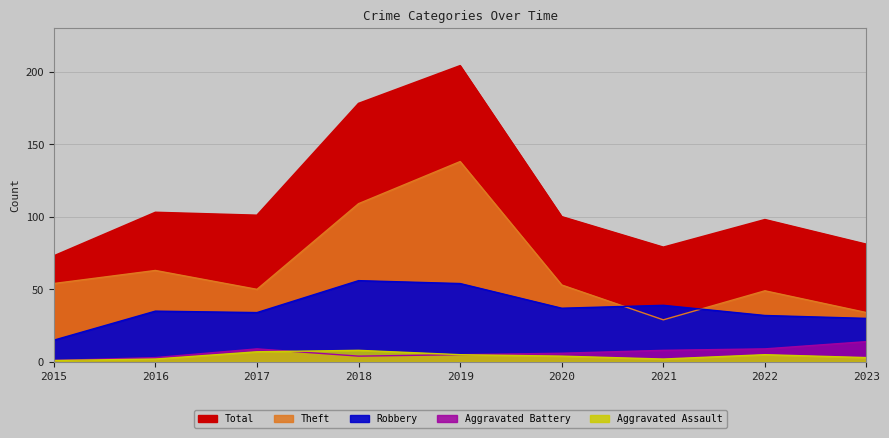

True or false: Aggravated Battery and Aggravated Assault intersect in this chart.

True